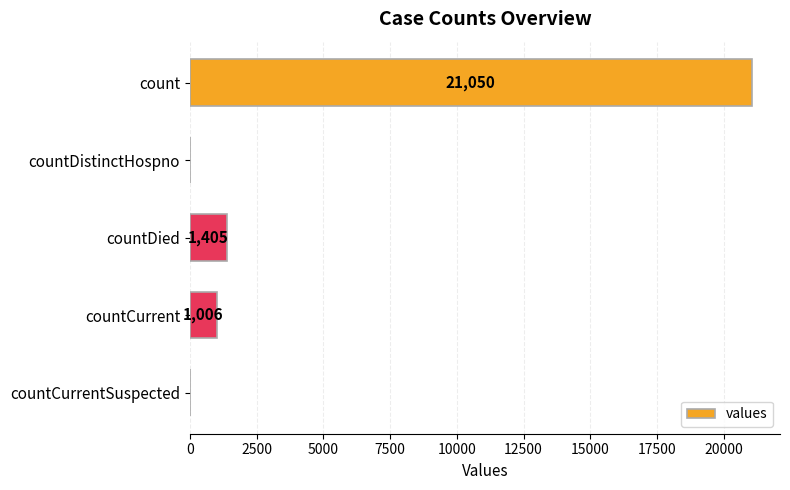

What is the sum of the values at countDied and countDistinctHospno?

1405